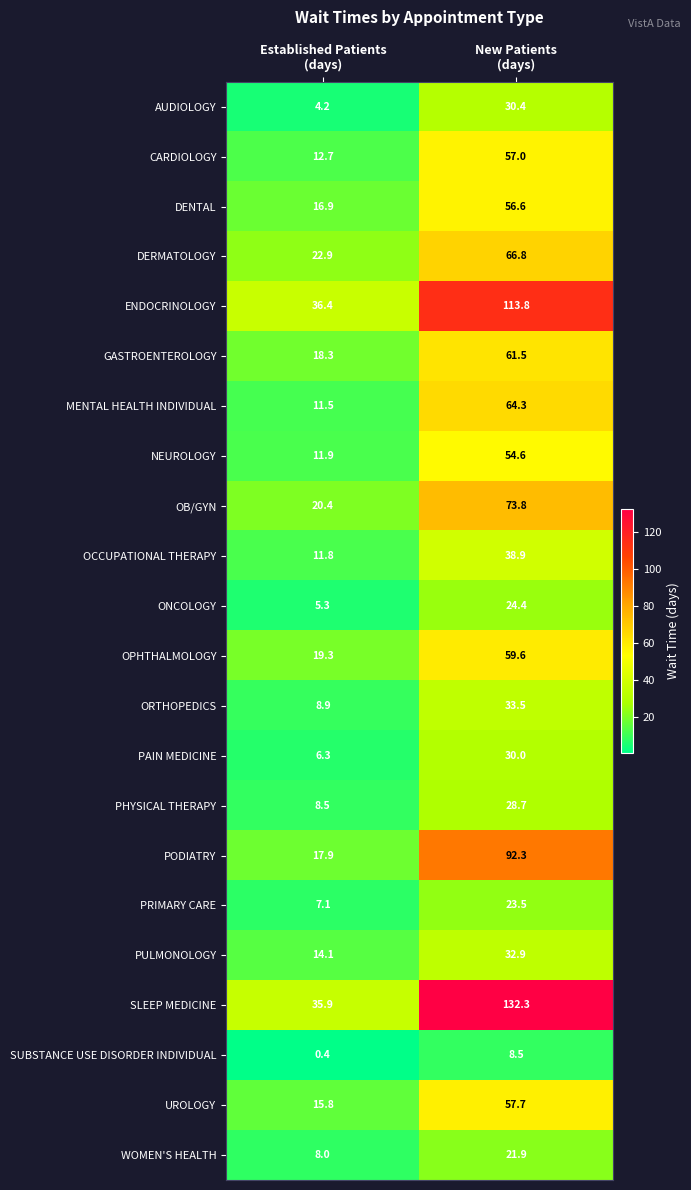

Which series has the widest spread of values?

SLEEP MEDICINE